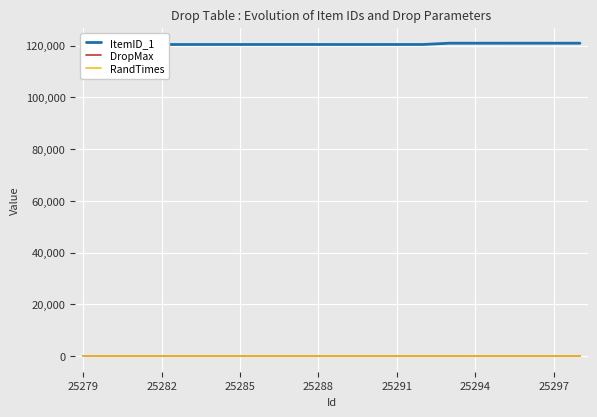

Rank the series at 16 from lowest to highest value.

DropMax, RandTimes, ItemID_1